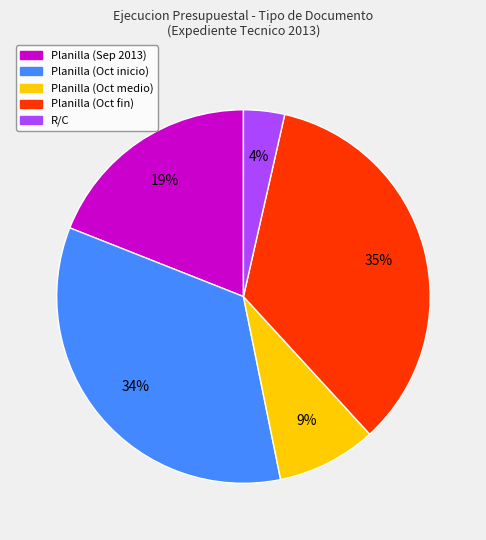

To the nearest percent, what is the average slice percentage?

20%